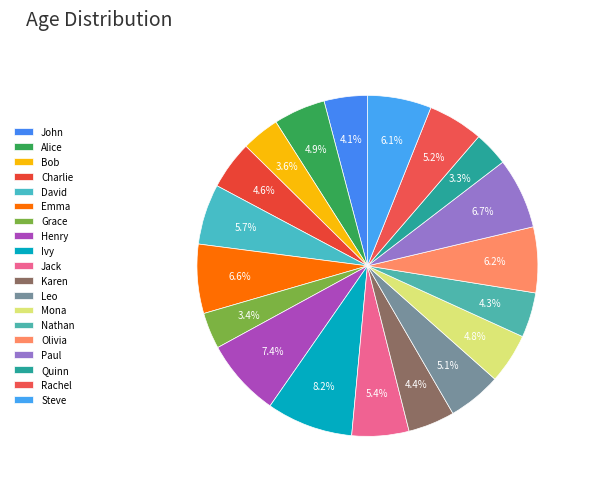

Which has a higher value, Henry or Bob?

Henry